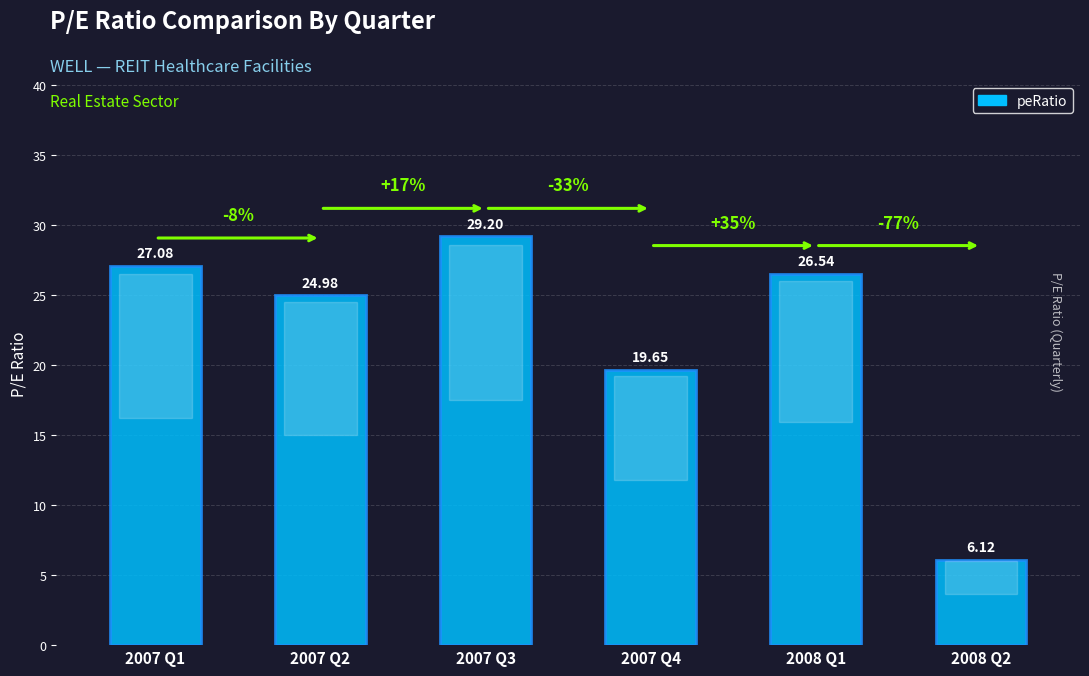

Approximately how many times larger is the value at 2008 Q1 compared to 2007 Q1?

1.0